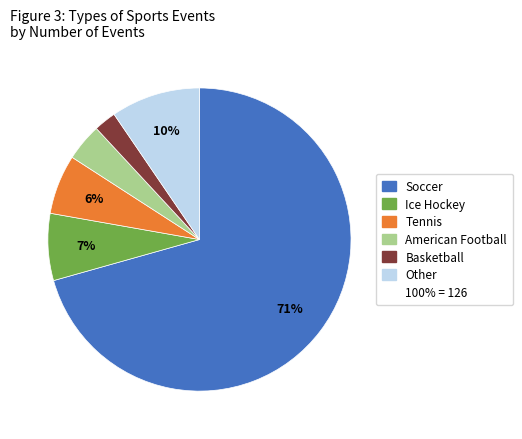

Is there any slice that represents more than half of the pie?

Yes